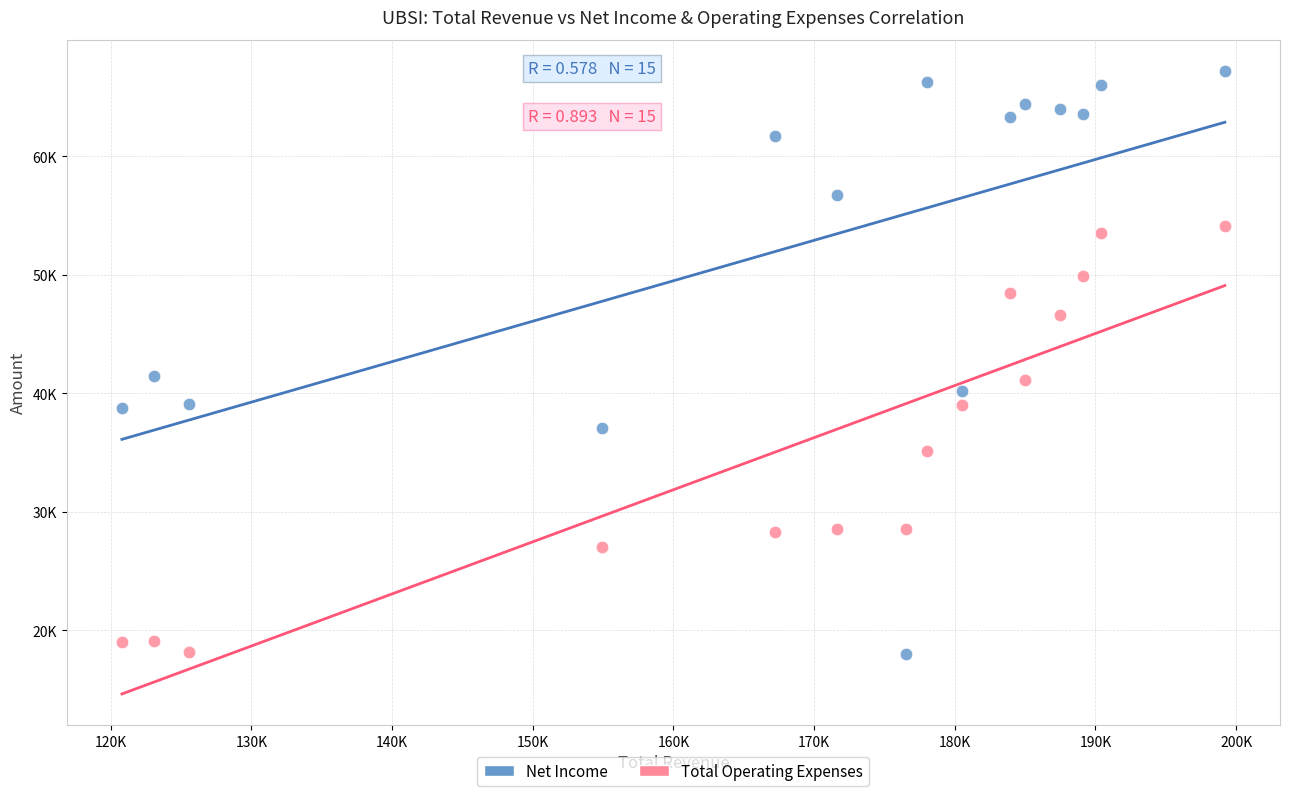

What are all the series names shown in the legend?

Net Income, Total Operating Expenses